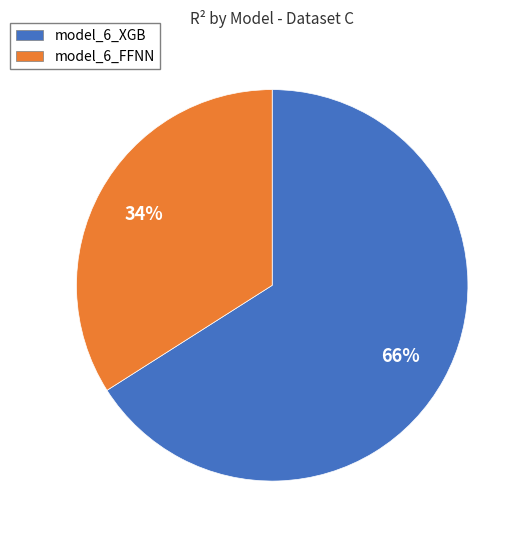

Is model_6_XGB the majority of the pie?

Yes